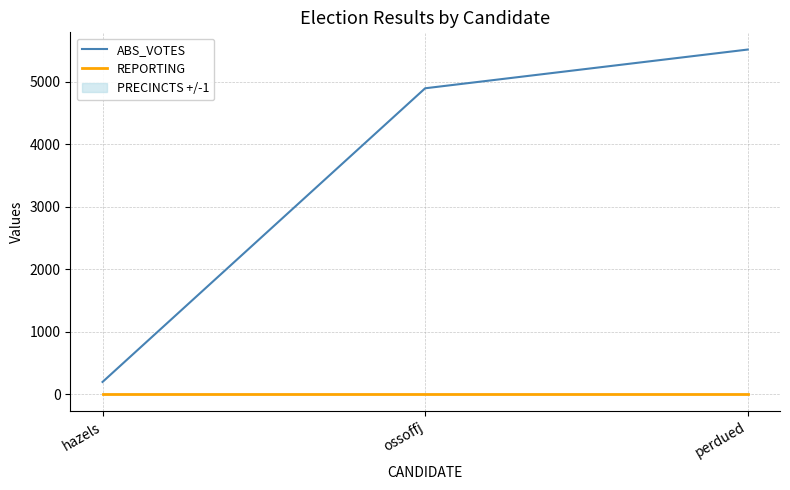

Is it true that ABS_VOTES equals 196 at hazels?

True